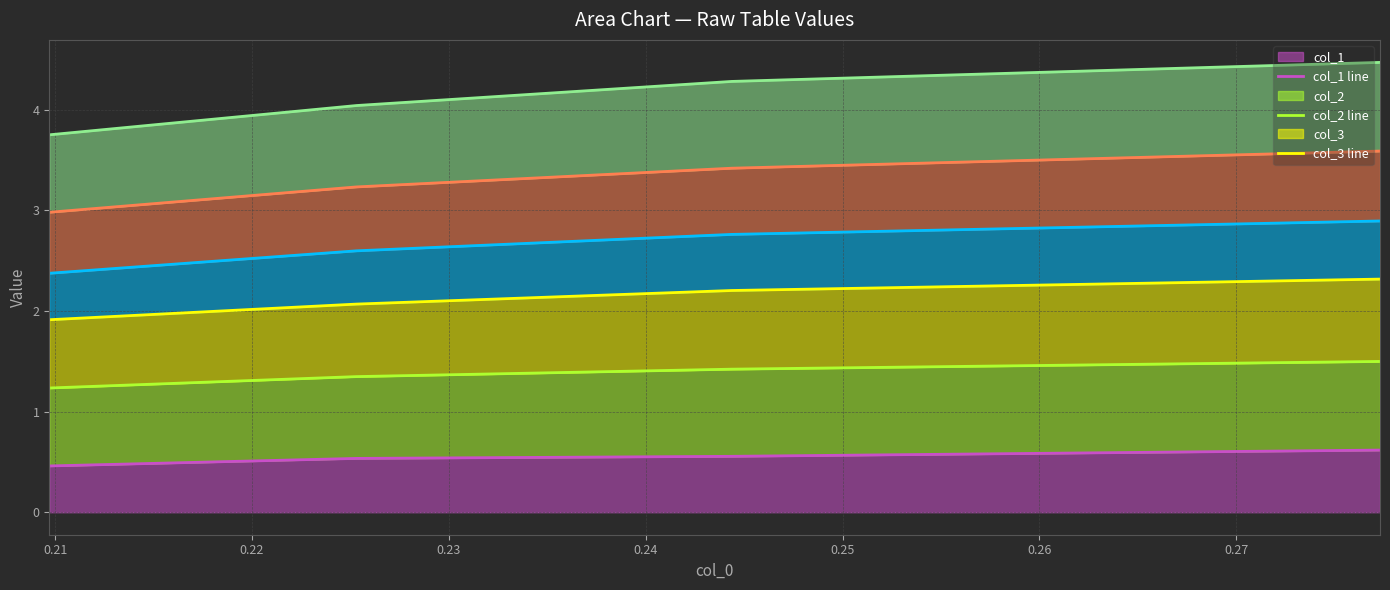

How many col_1 values are between 0 and 1?

4